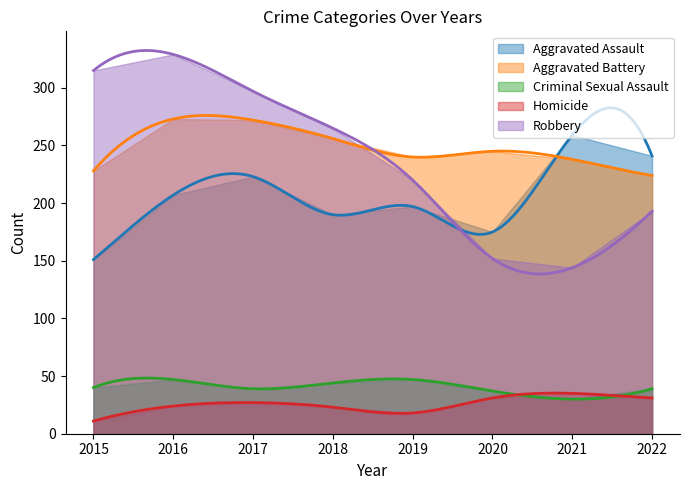

Where does the Aggravated Battery series first go above 245?

2016